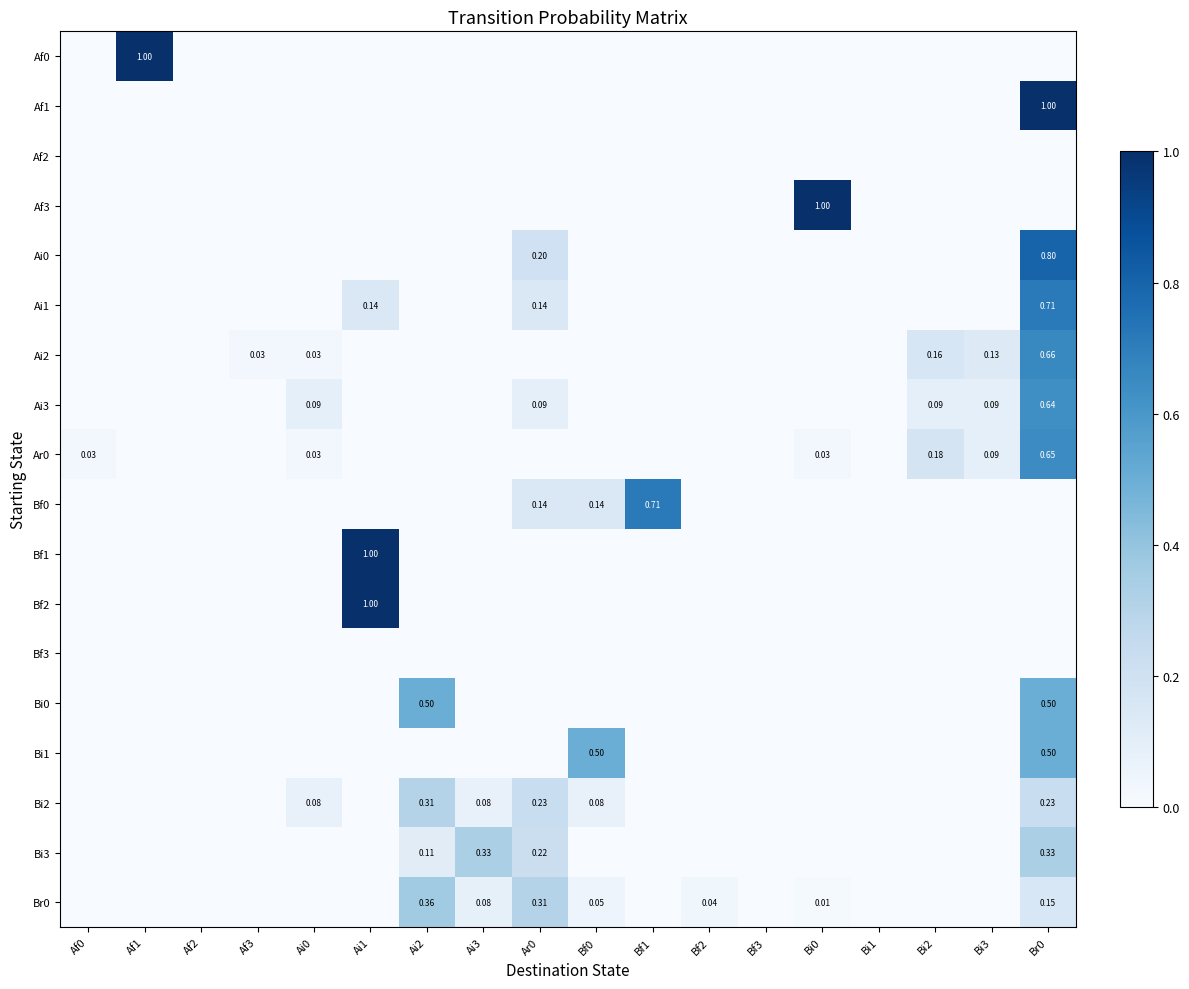

Is it true that Ai0 equals 0.0 at Af1?

True